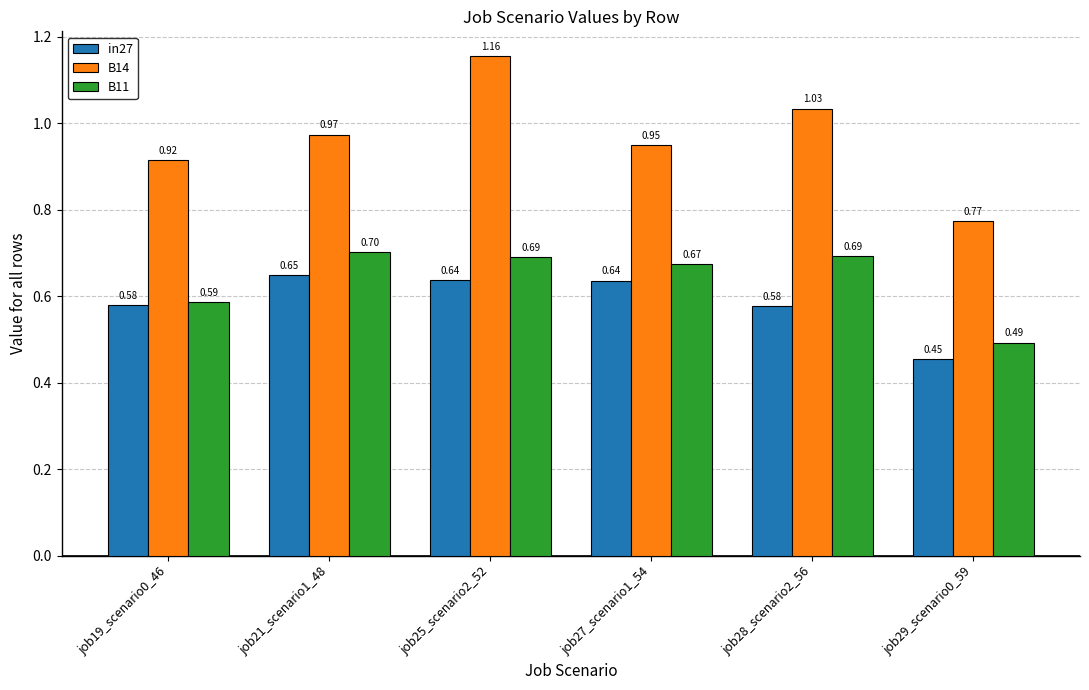

What is the sum of all B11 values?

3.8